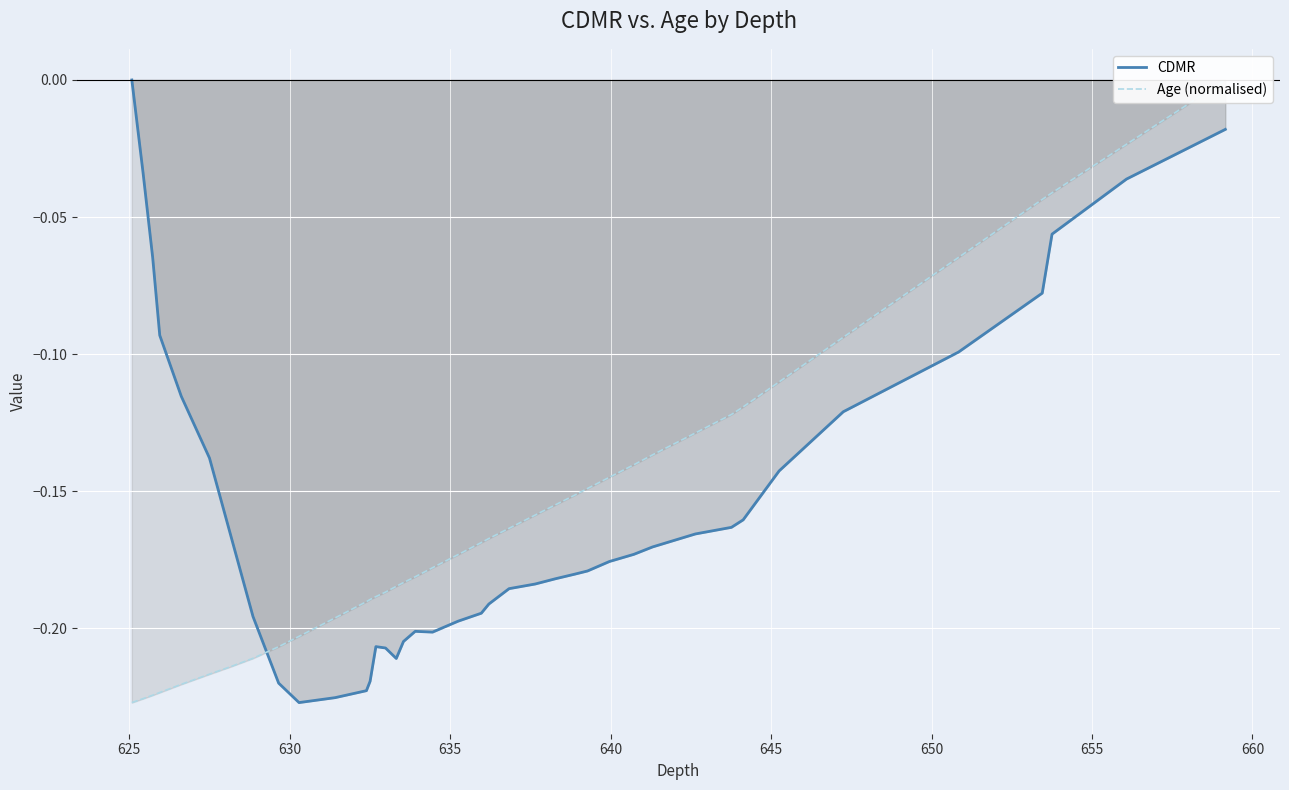

What is the lowest value of the Age (normalised) series?

-0.2